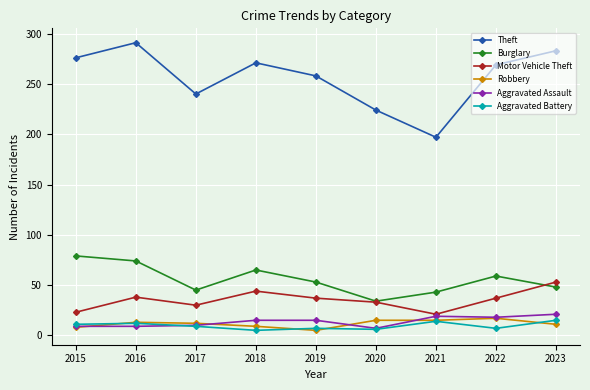

True or false: Burglary and Aggravated Assault cross at least once.

False